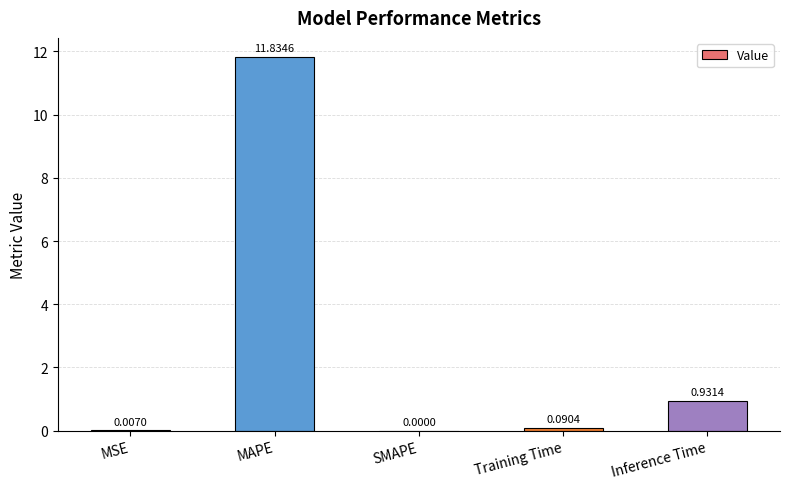

The chart shows a value of 6.8 at MAPE. True or false?

False